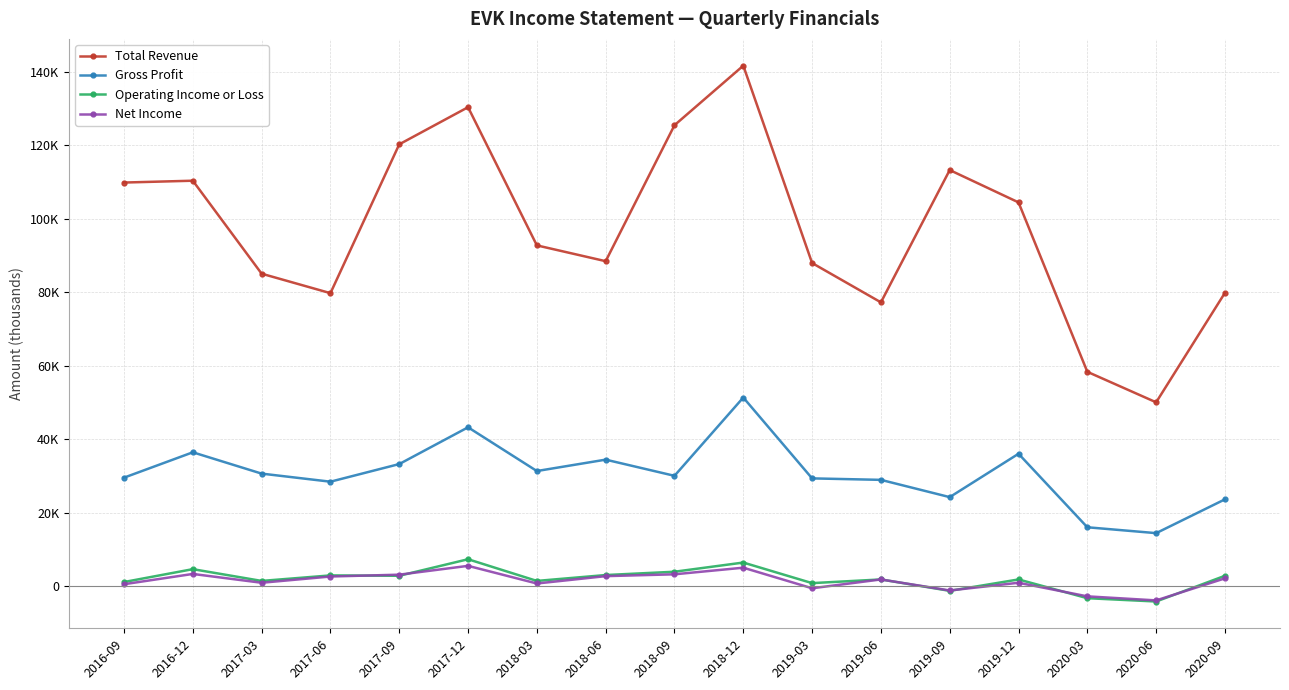

What is the sum of all Operating Income or Loss values?

34900